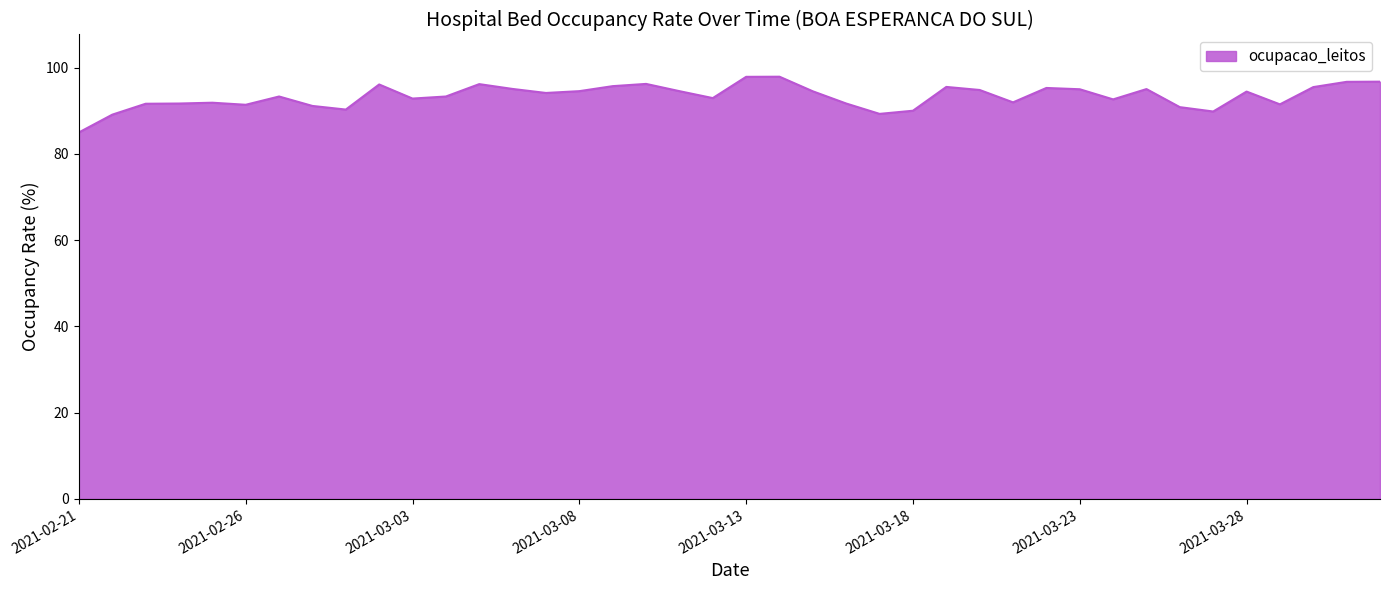

What is the difference between the maximum and minimum values?

12.9